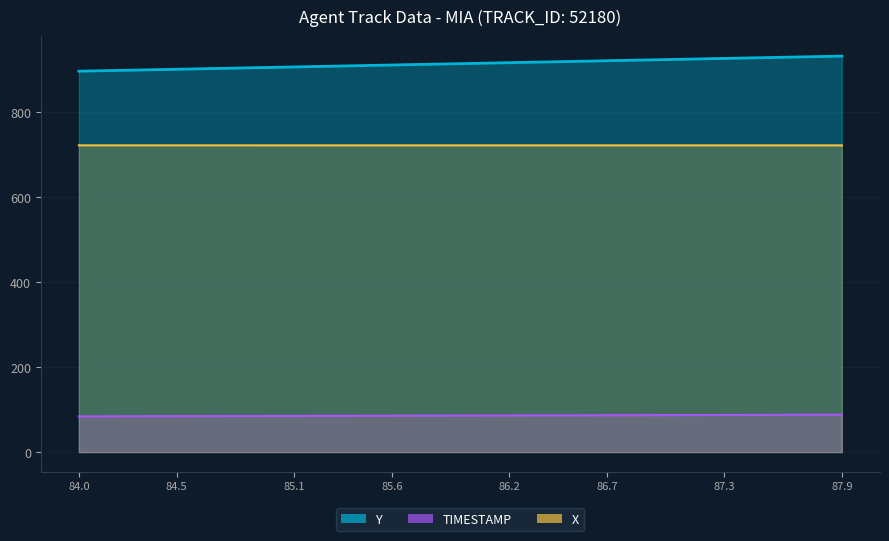

What is the value of the TIMESTAMP point at the 21st from the left?

86.0